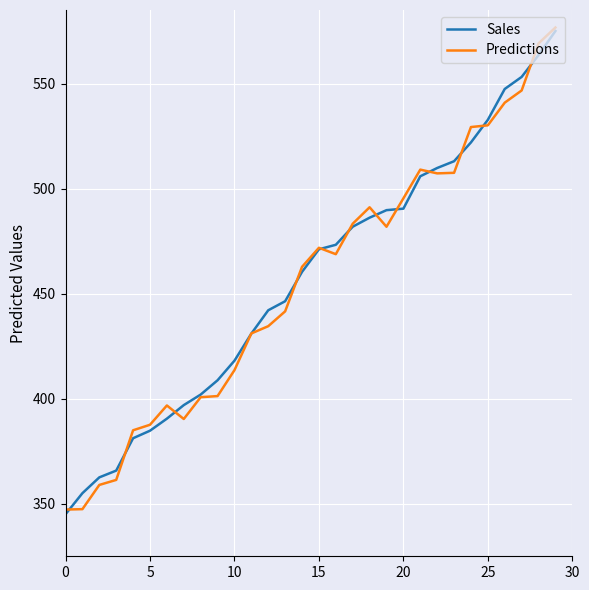

What is the maximum value for Predictions?

576.7